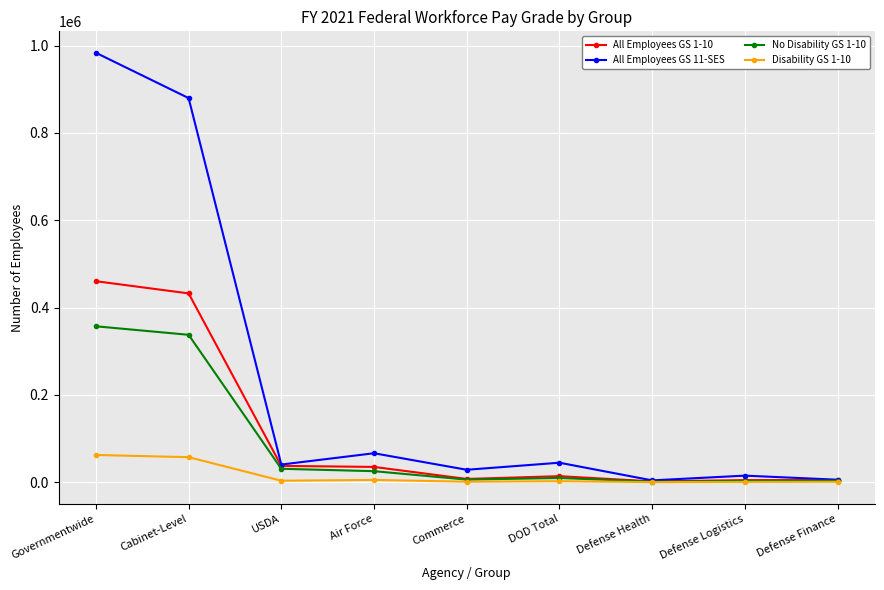

What is the label of the 2nd point from the right?

Defense Logistics